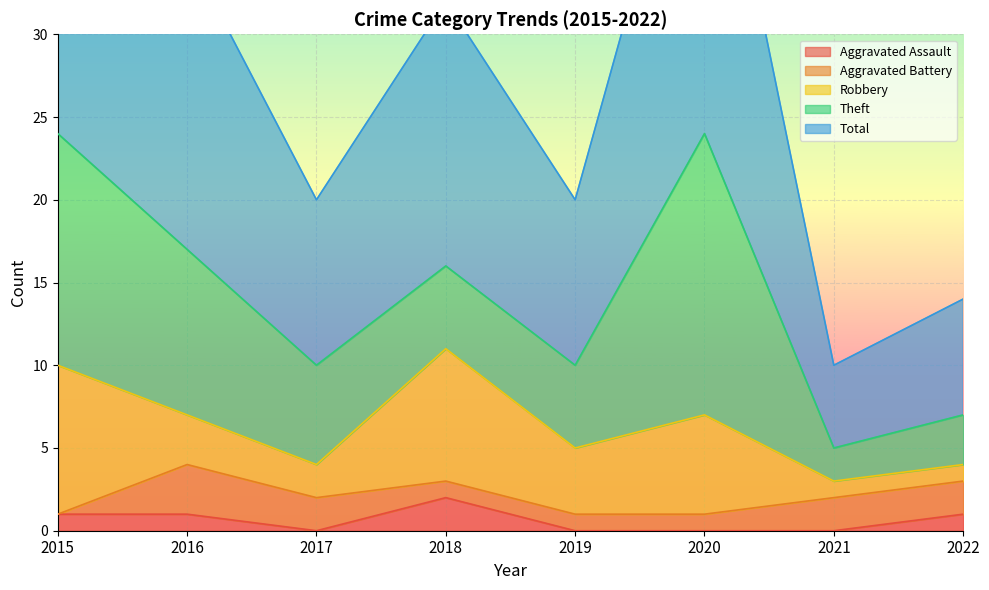

What is the greatest value displayed?

24